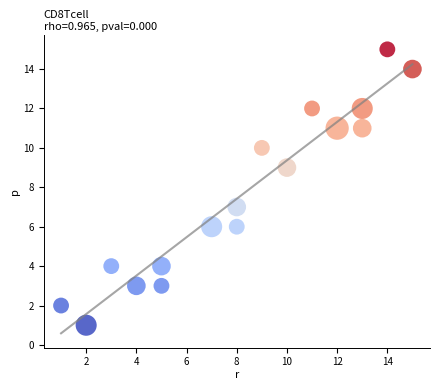

What is the range of X values (max minus min)?

14